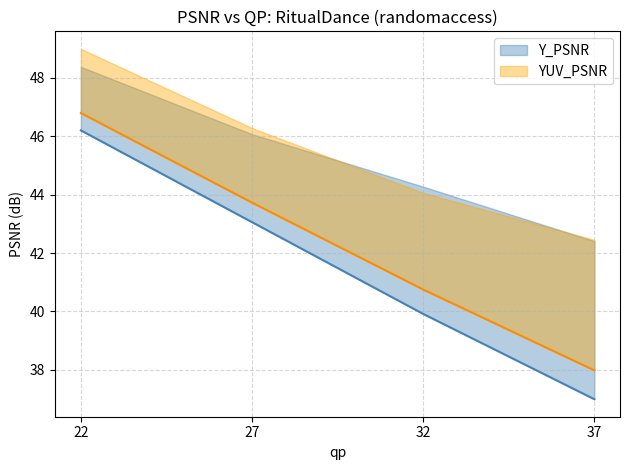

What is the difference between the YUV_PSNR values at 37 and 22?

8.8